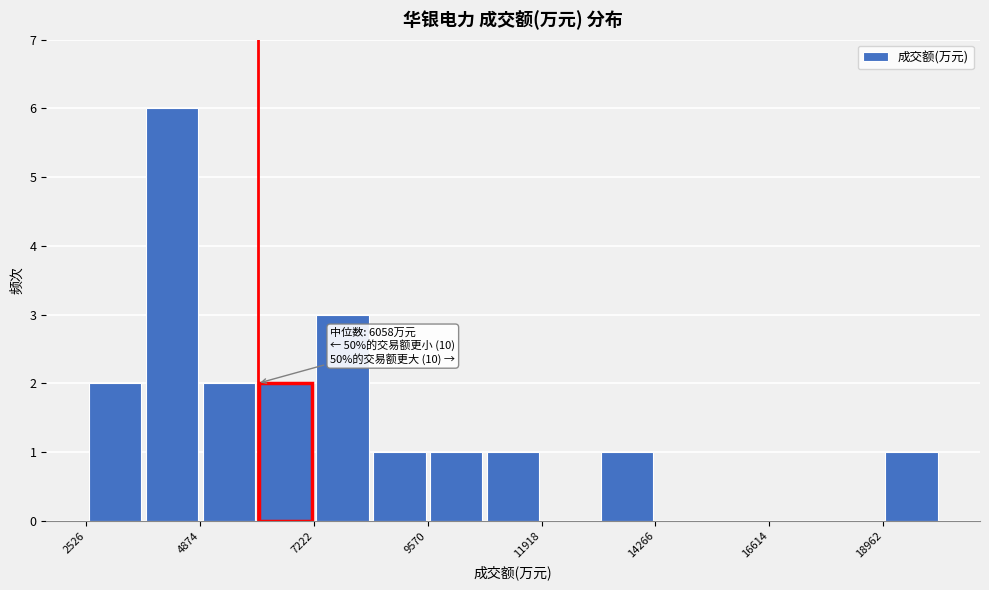

Around what value on the x-axis is the tallest bar? Give the approximate position of its centre, as read against the axis.

4500